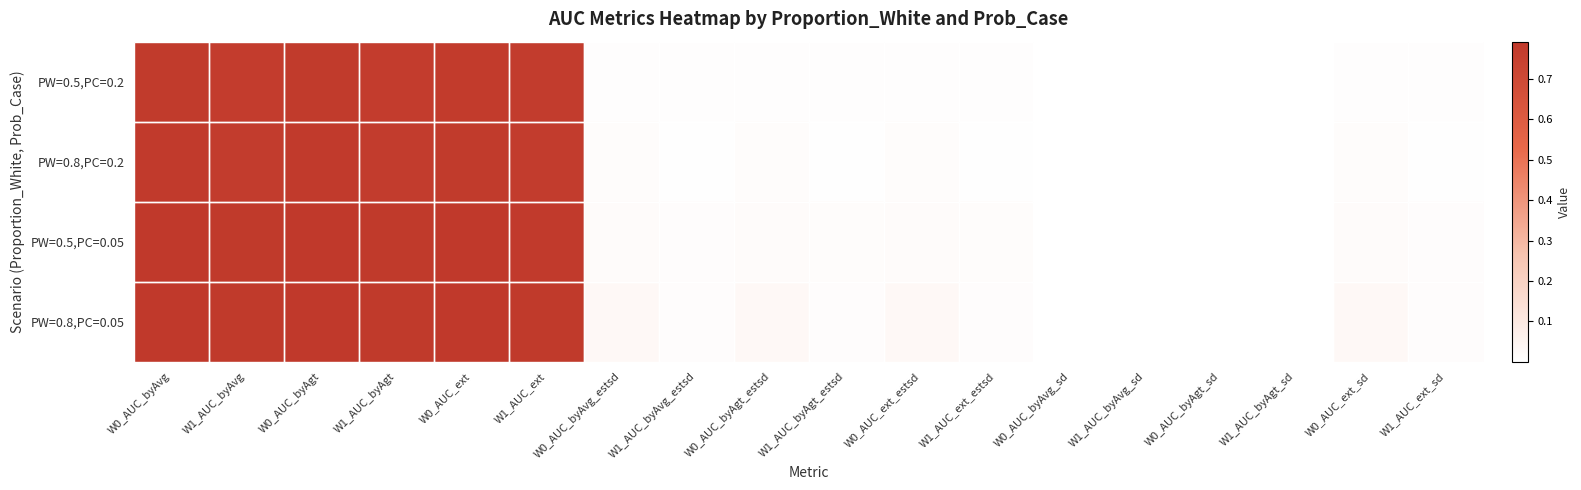

Which series changed the most between W1_AUC_byAvg and W0_AUC_byAgt_sd?

PW=0.5,PC=0.05